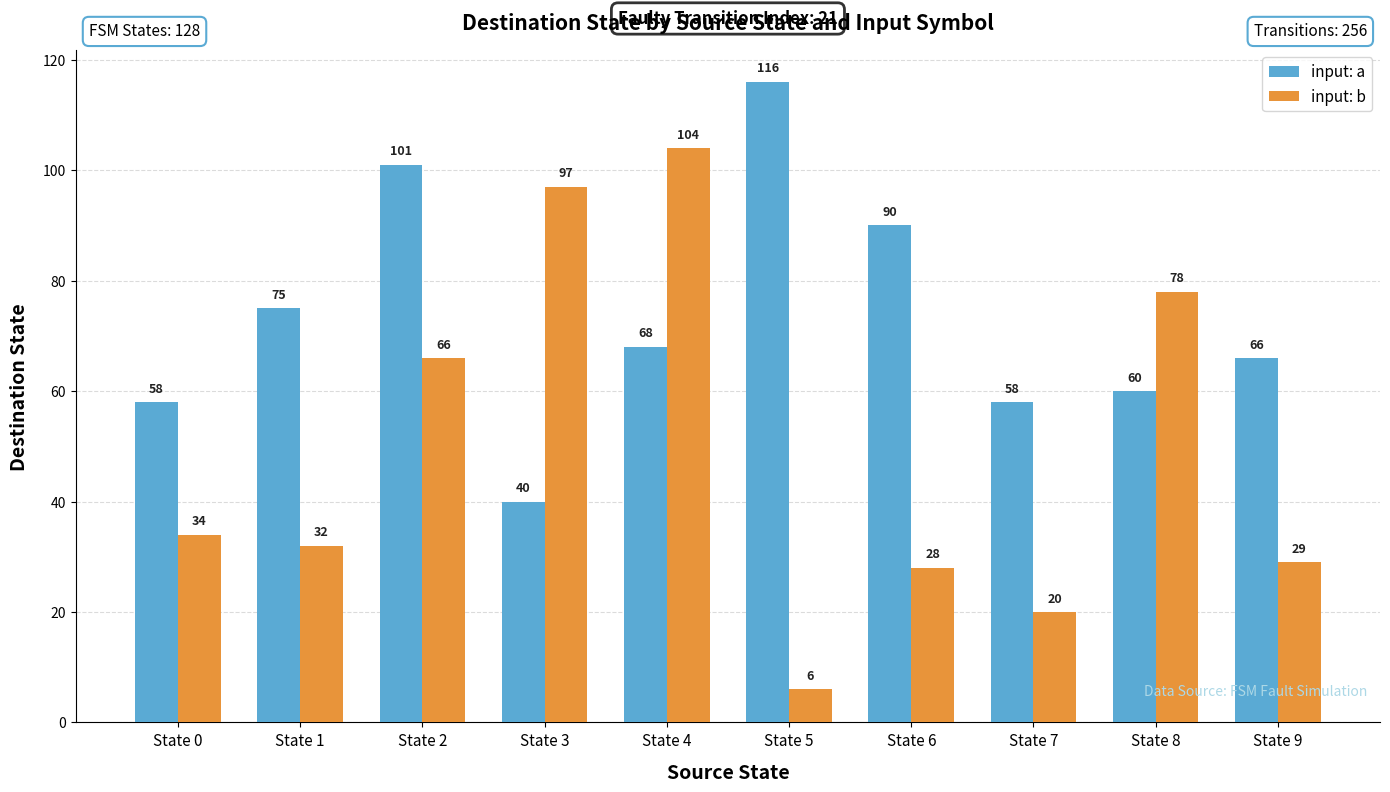

What is the maximum value shown in the chart?

116